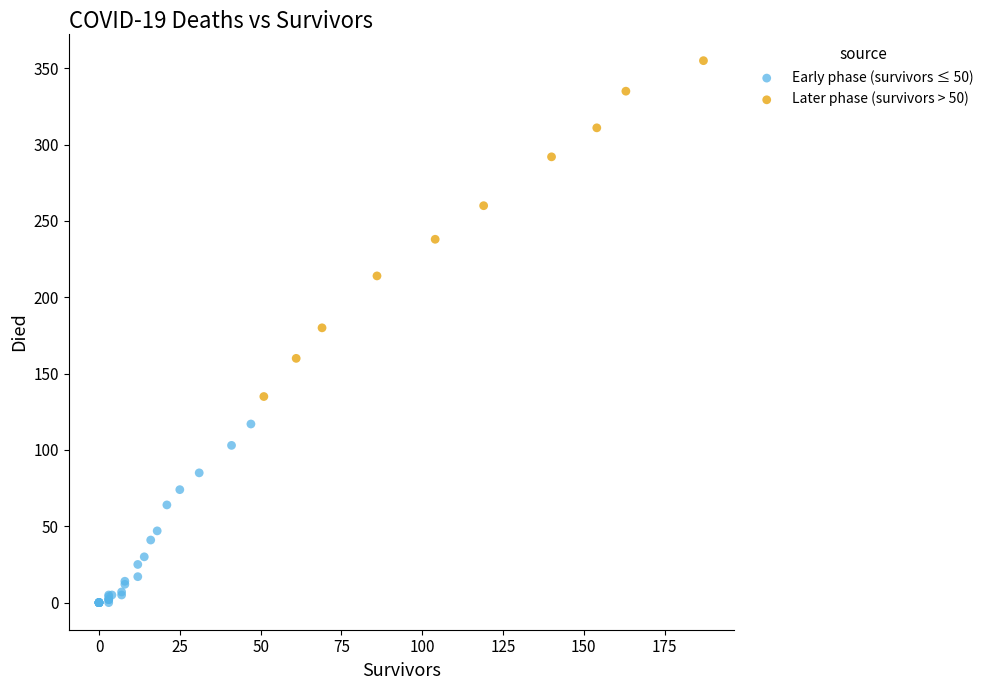

Which series reaches the minimum Y coordinate?

Early phase (survivors ≤ 50)